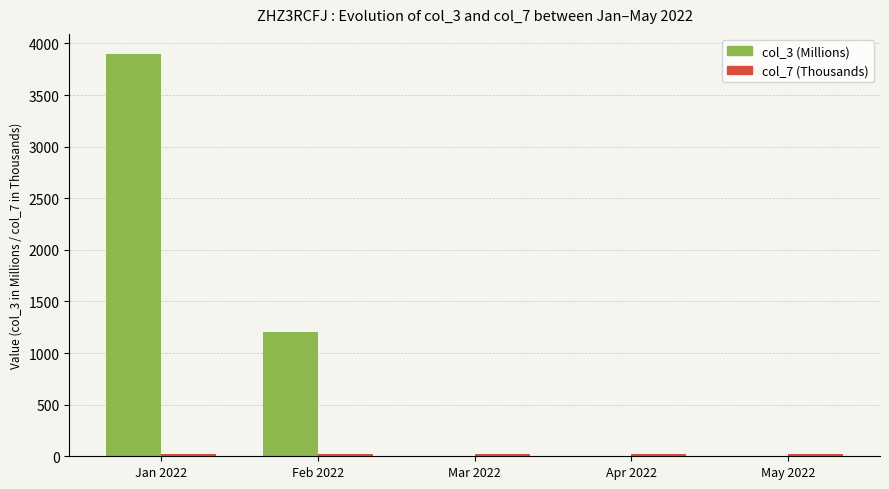

At which category is the sum across all series the highest?

Jan 2022